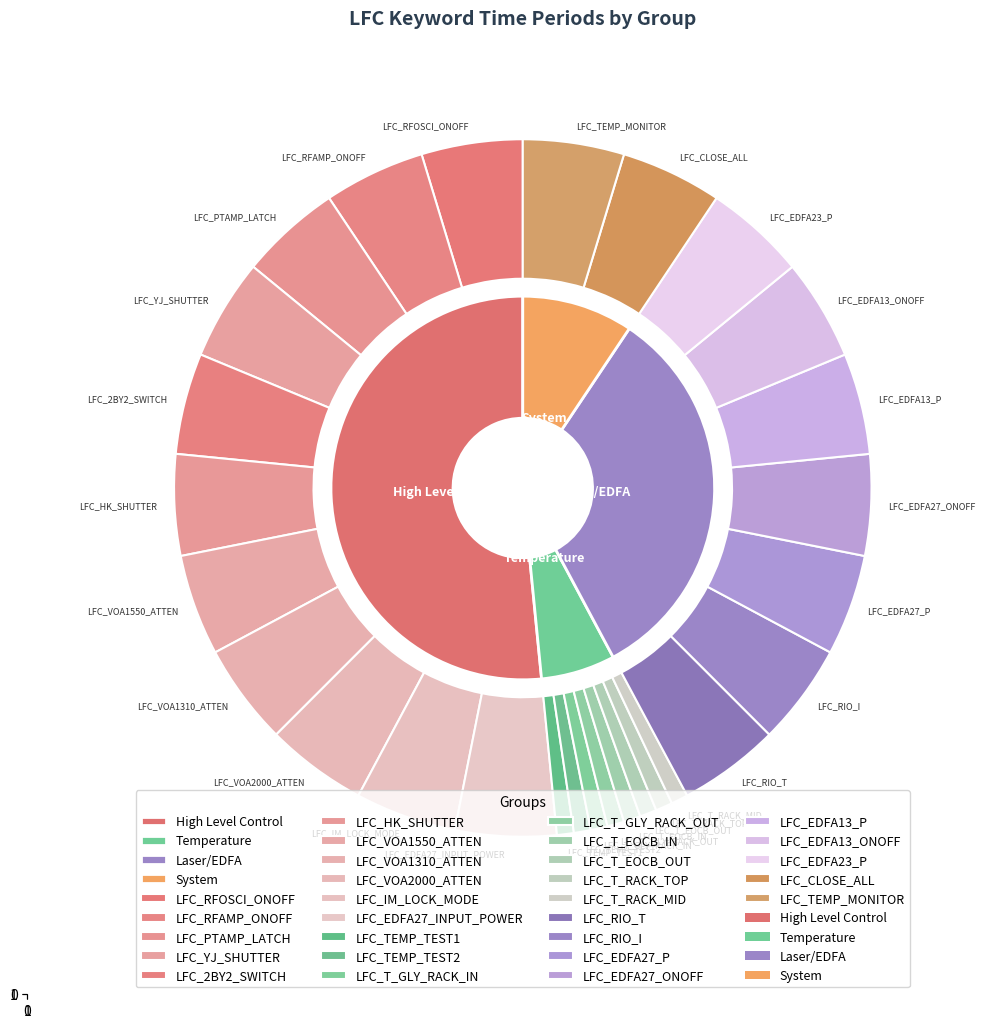

True or false: LFC_EDFA27_INPUT_POWER accounts for 19% of the total.

False